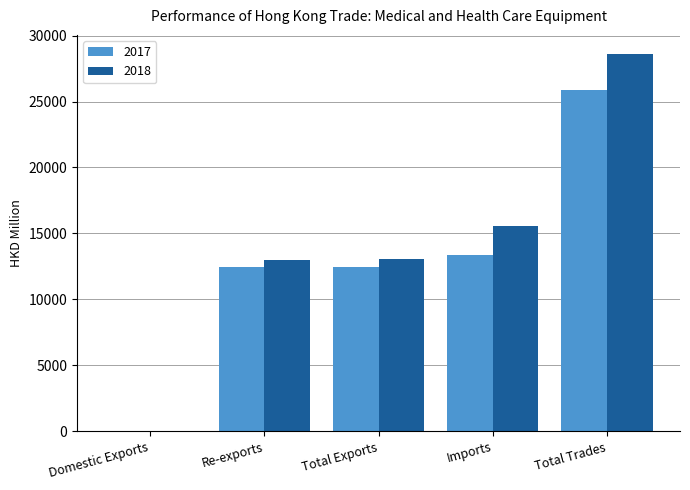

Which category has the highest value in the 2017 series?

Total Trades